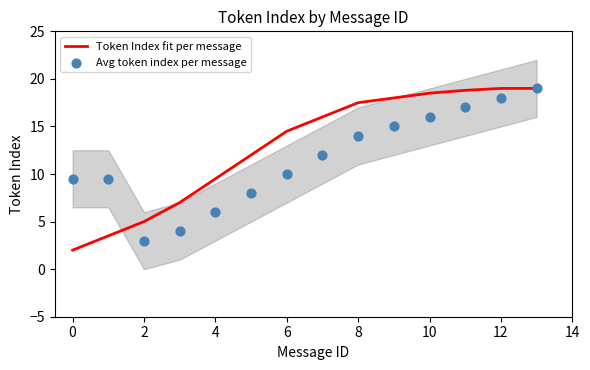

Which series reaches the maximum Y coordinate?

Token Index fit per message